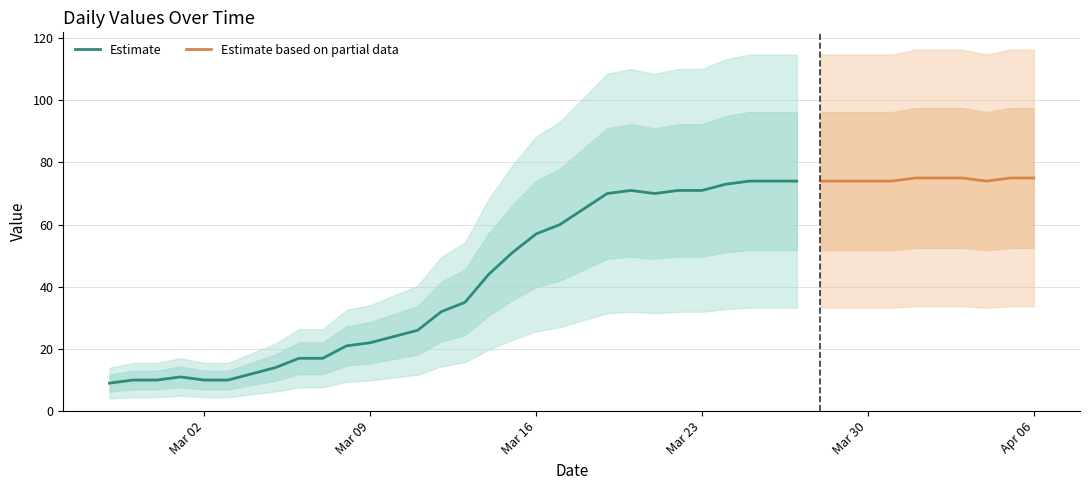

The value at 2020-03-20 is 71. True or false?

True